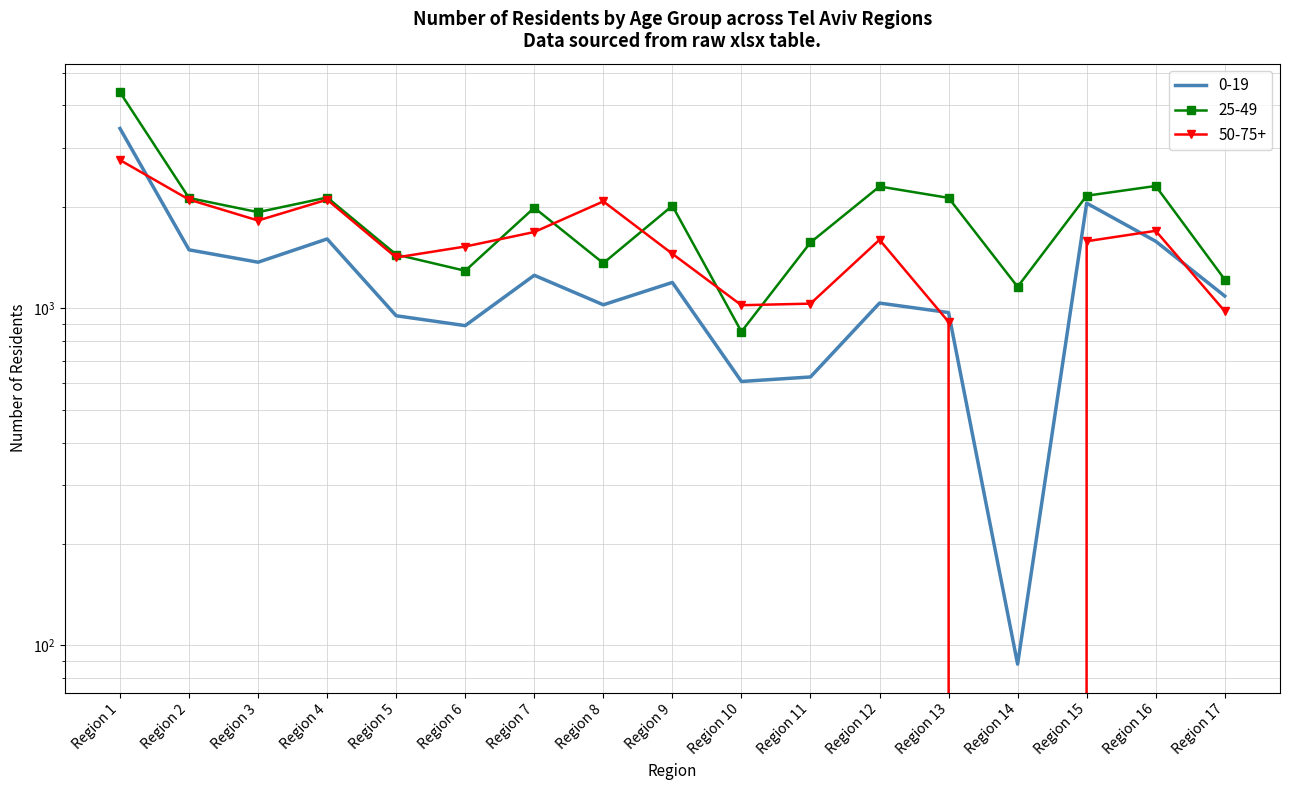

What is the total value across all series at Region 13?

4012